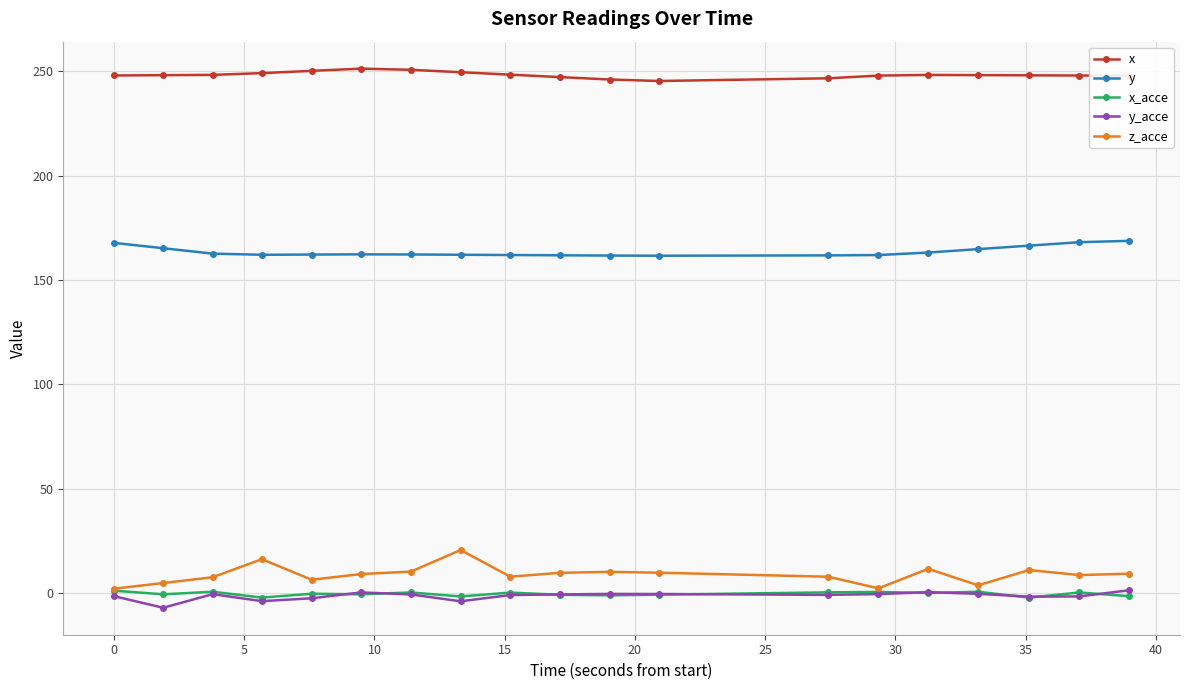

What is the greatest value displayed?

251.3